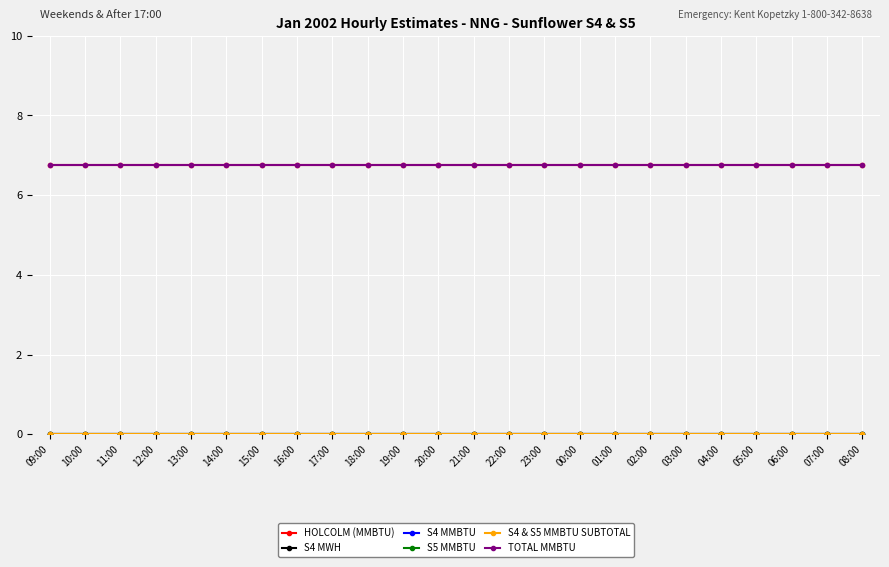

Is this an area chart (filled region under the line)?

No